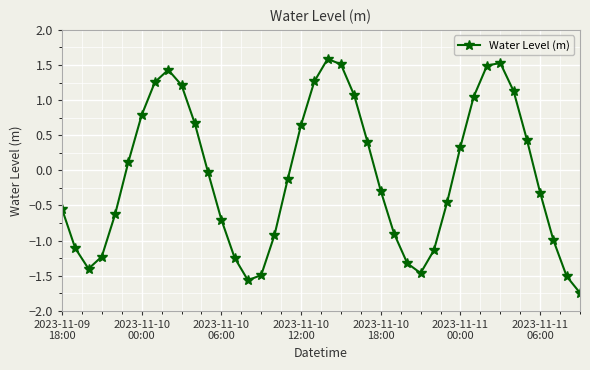

What is the sum of all values?

-3.2